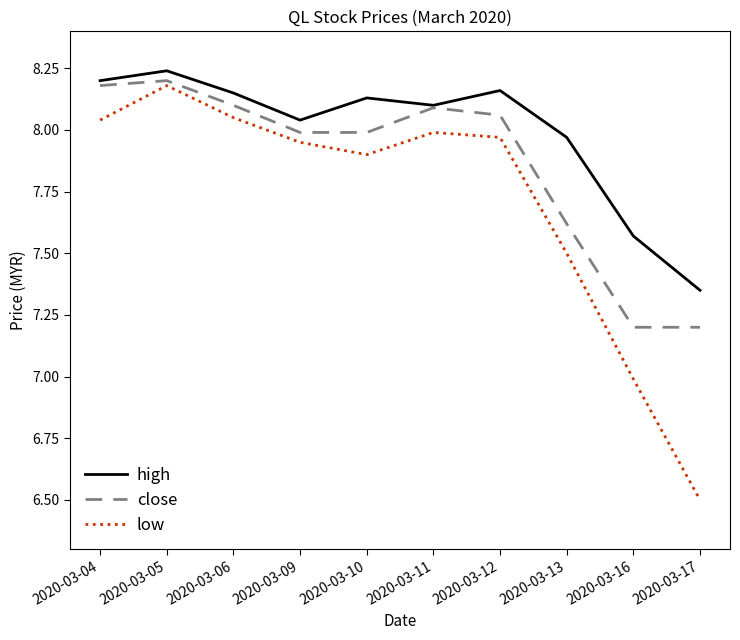

Rank the series at 2020-03-10 from highest to lowest value.

high, close, low